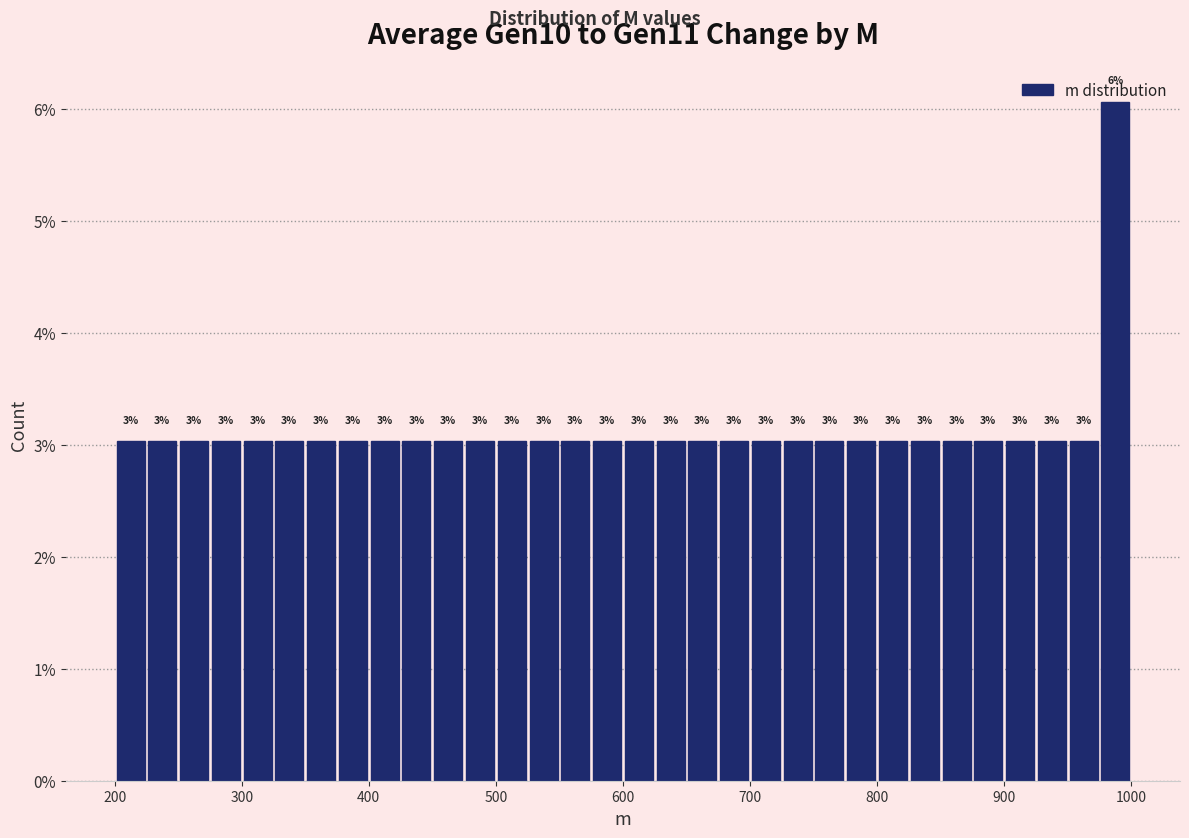

Around what value on the x-axis is the tallest bar? Give the approximate position of its centre, as read against the axis.

990